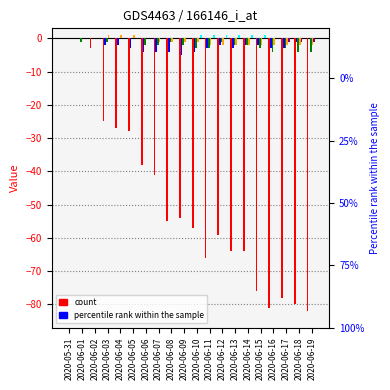

What is the greatest value displayed?

1